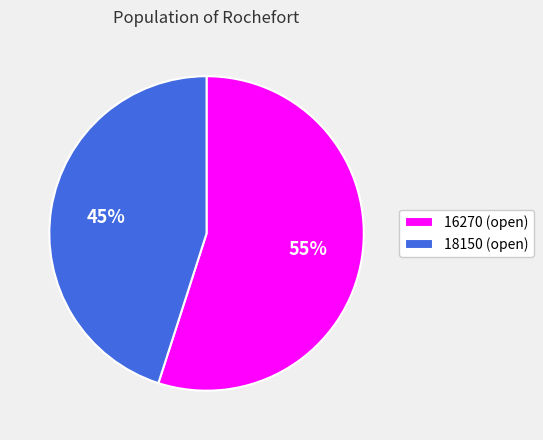

To the nearest percent, what is the combined percentage of 18150 and 16270?

100%